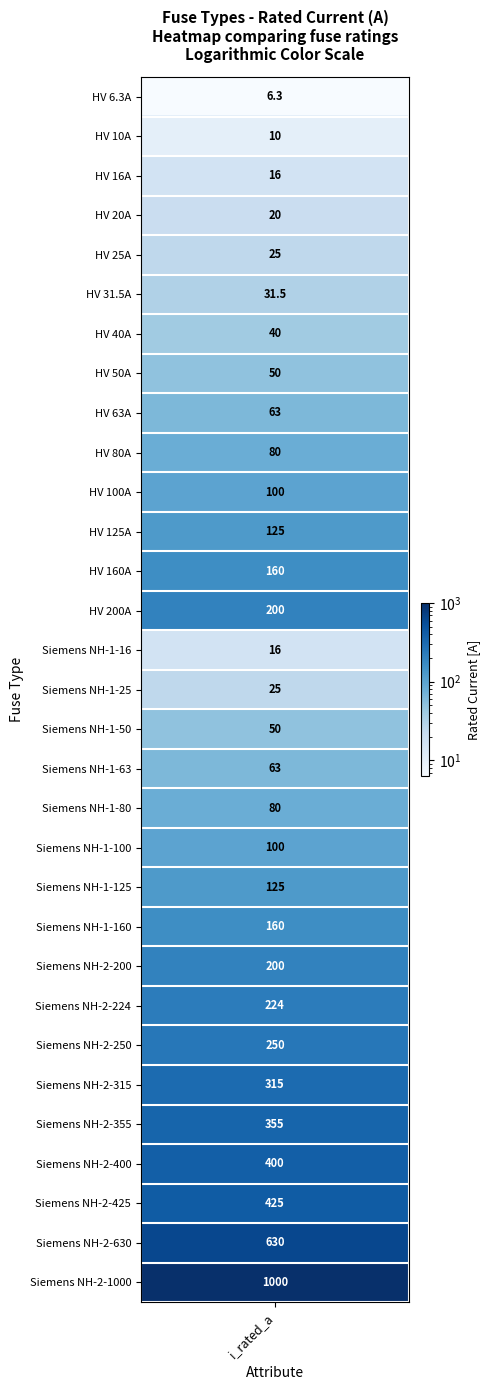

What is the minimum value shown in the chart?

6.3